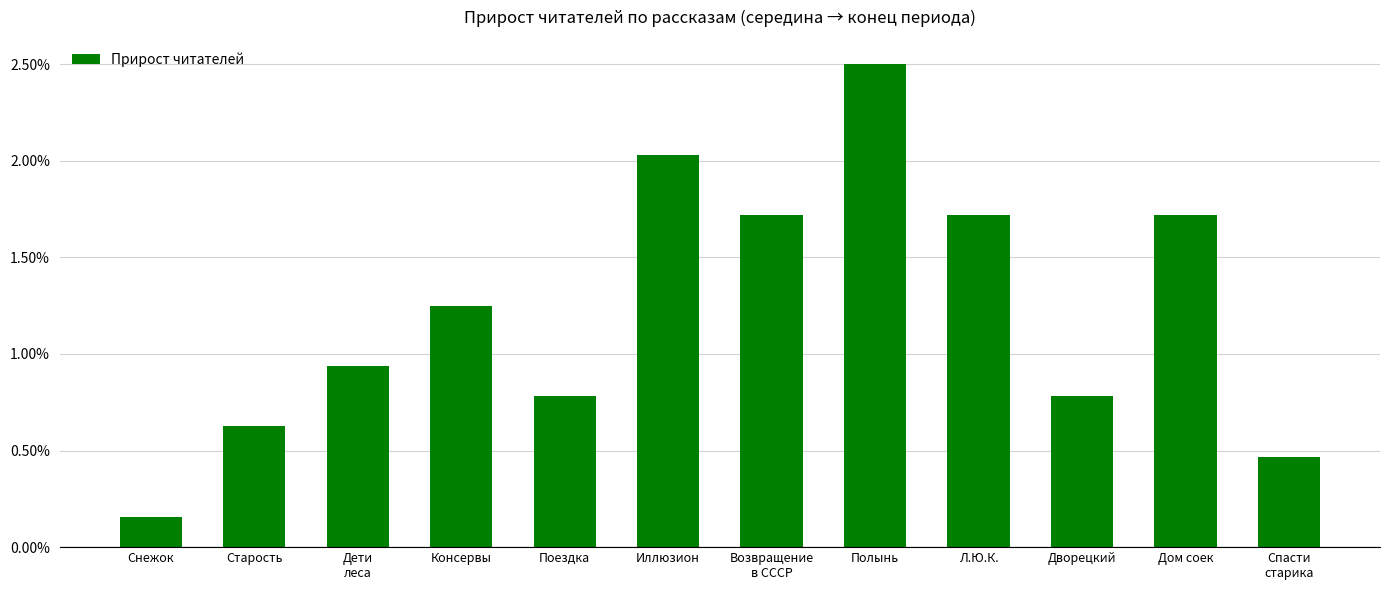

What is the difference between the maximum and minimum values?

2.3